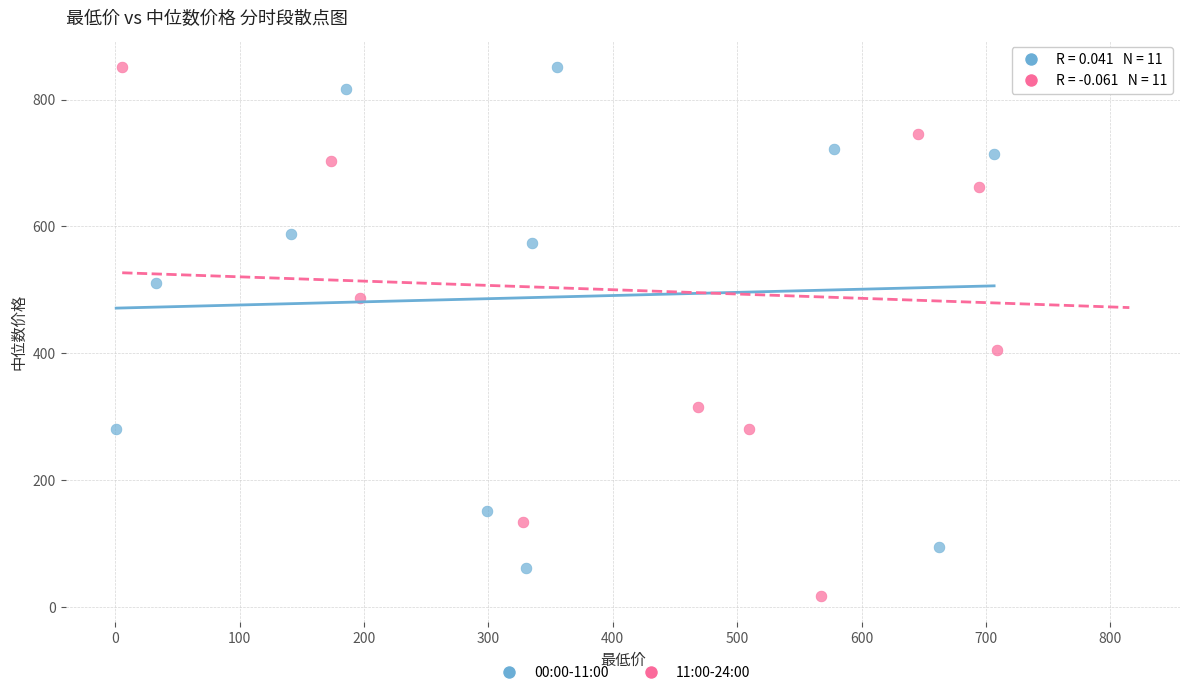

Which series has the largest Y range (max minus min)?

11:00-24:00